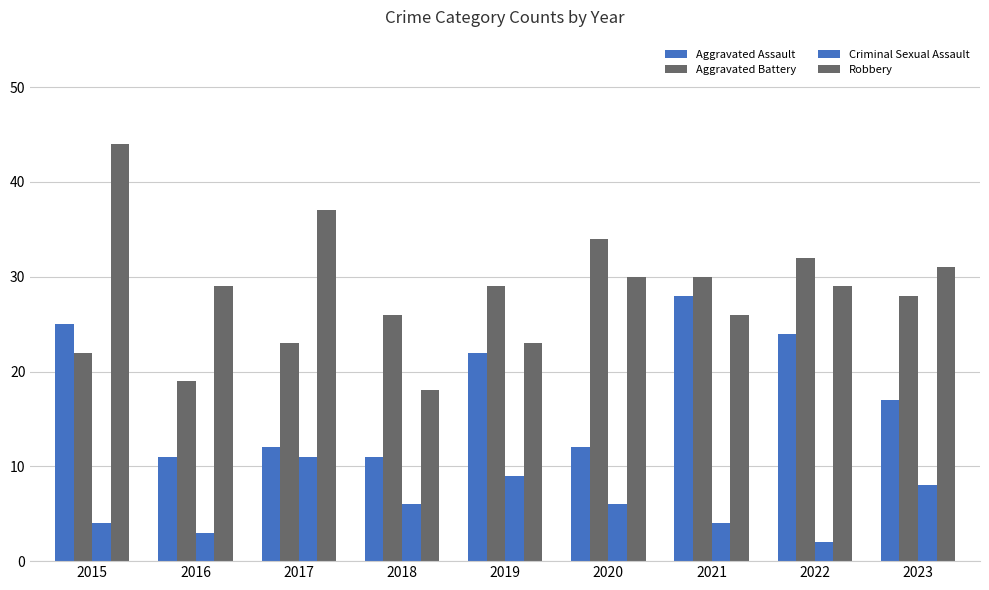

At which category does the chart reach its minimum across all series?

2022